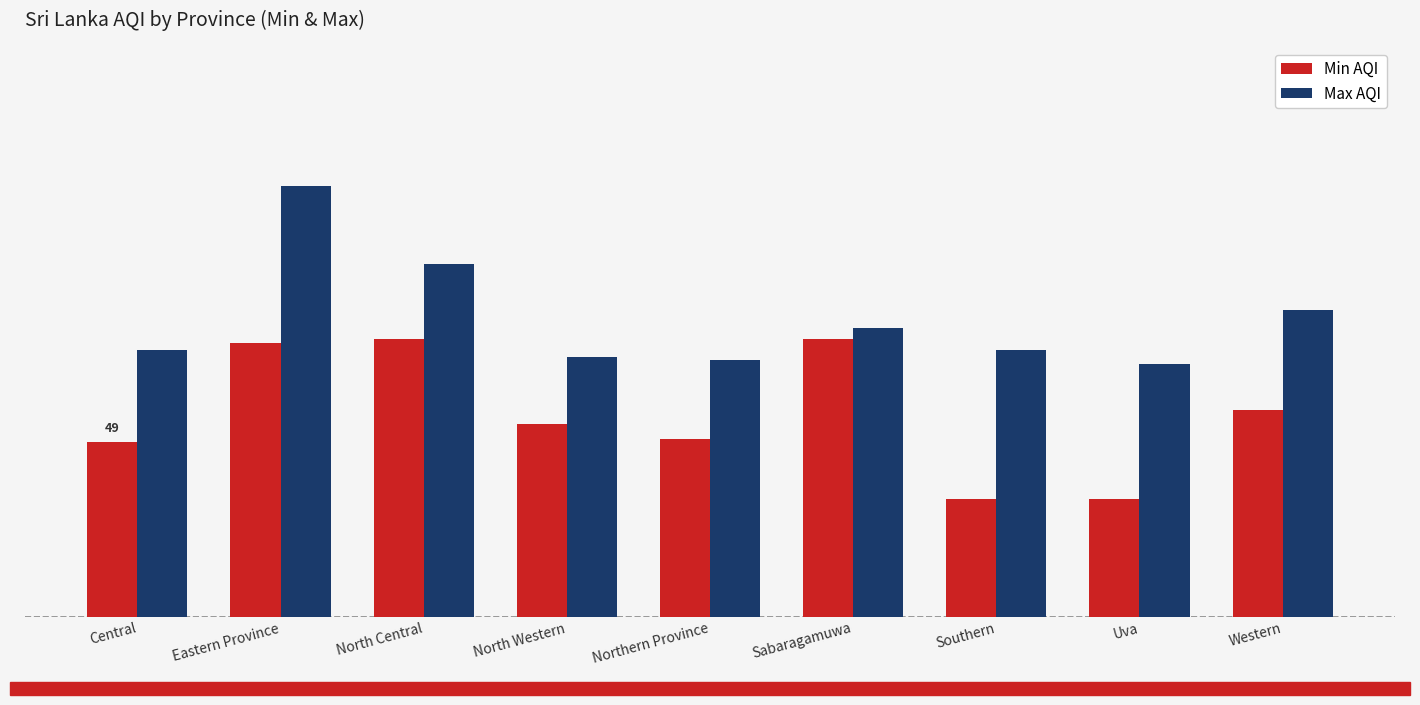

Which has a higher value, Northern Province or North Western?

North Western